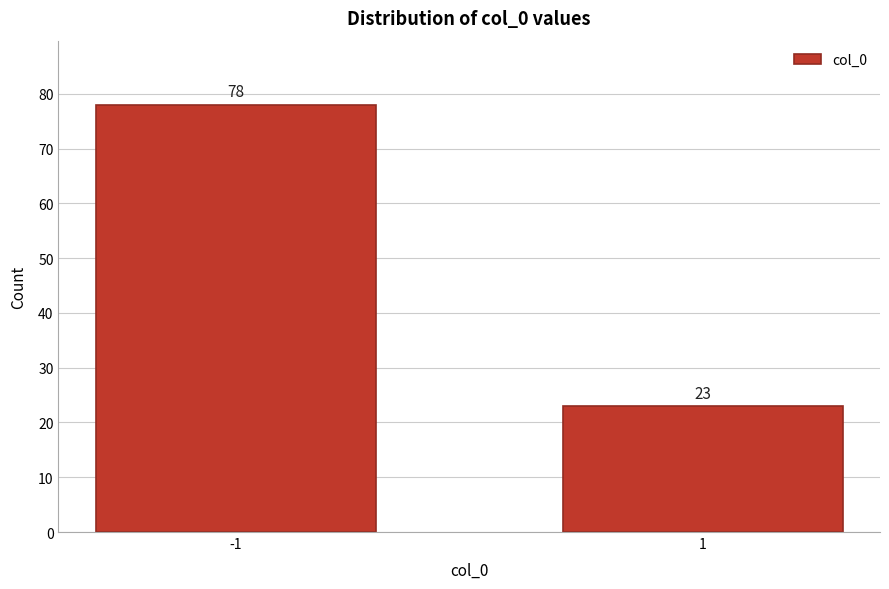

Reading right to left, list all the values displayed in this chart.

1=23	-1=78